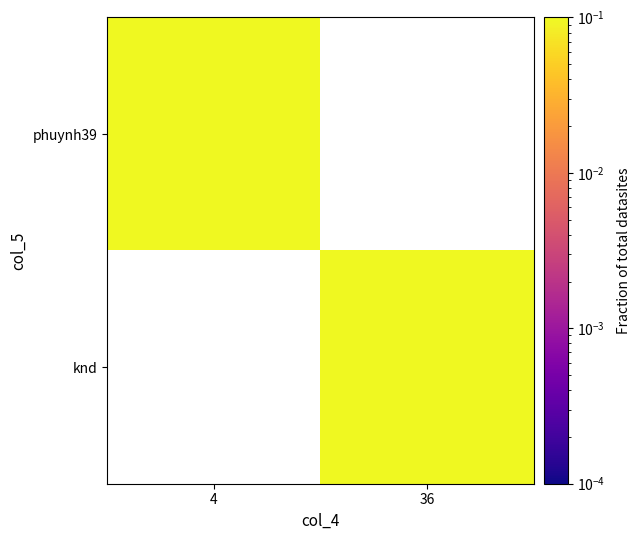

At which label does phuynh39 reach its minimum?

4